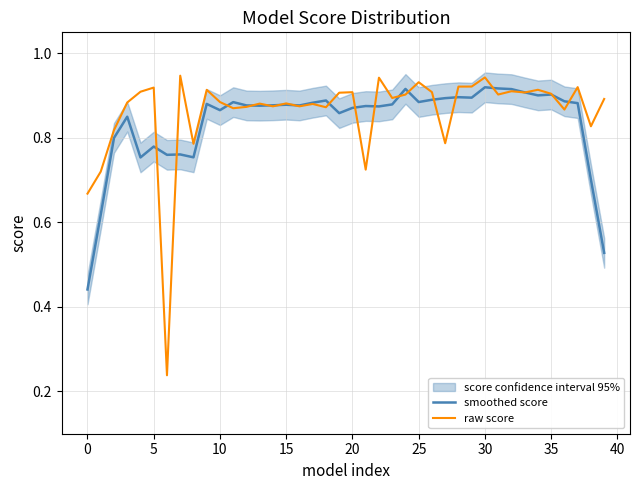

The value of smoothed score at 35 is 0.9. True or false?

True